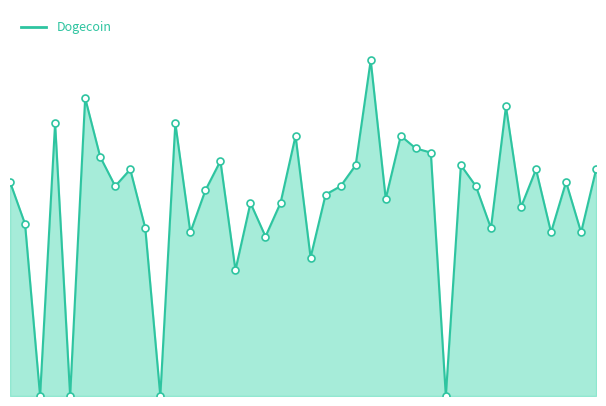

Is this an area chart (filled region under the line)?

Yes